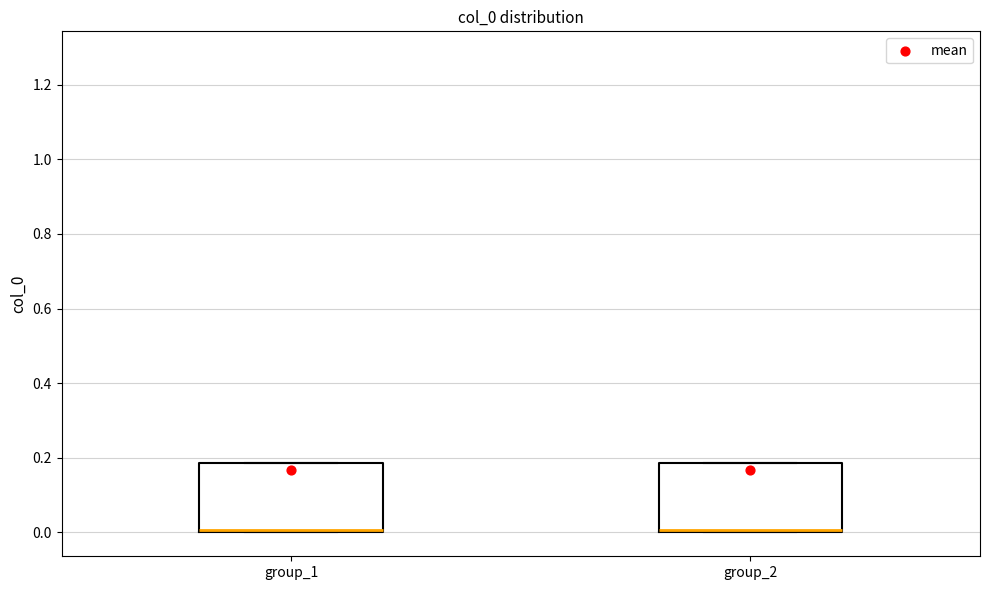

Reading left to right, transcribe this box plot: for each box, give where its median line is, the range the box spans, and where its two whiskers end, as read against the y-axis. The values are not printed on the chart, so give them approximately, as read against the axis.

group_1: median 0.00, box 0.00 to 0.18, whiskers 0.00 to 0.18
group_2: median 0.00, box 0.00 to 0.18, whiskers 0.00 to 0.18